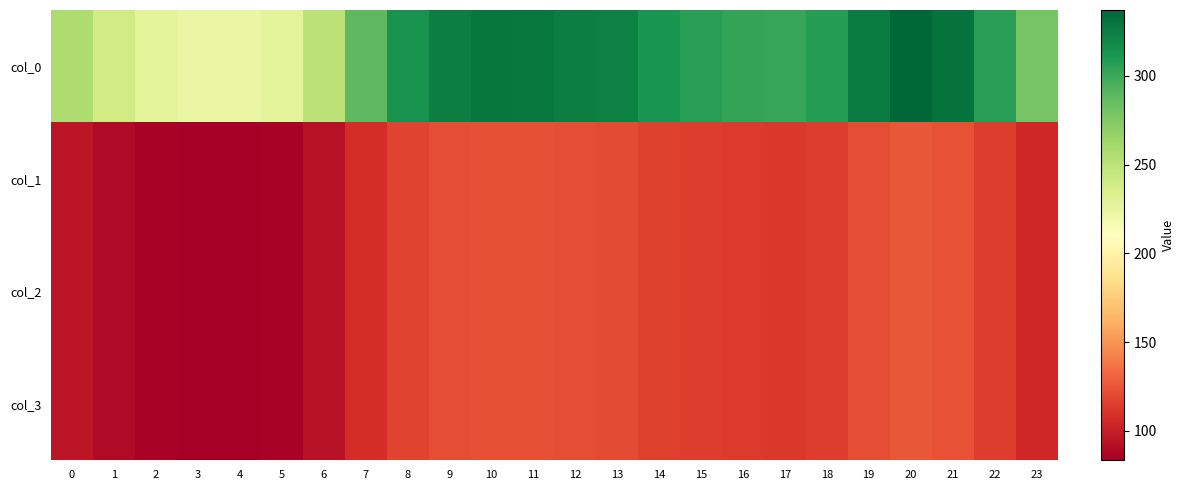

What is the smallest value displayed?

83.4